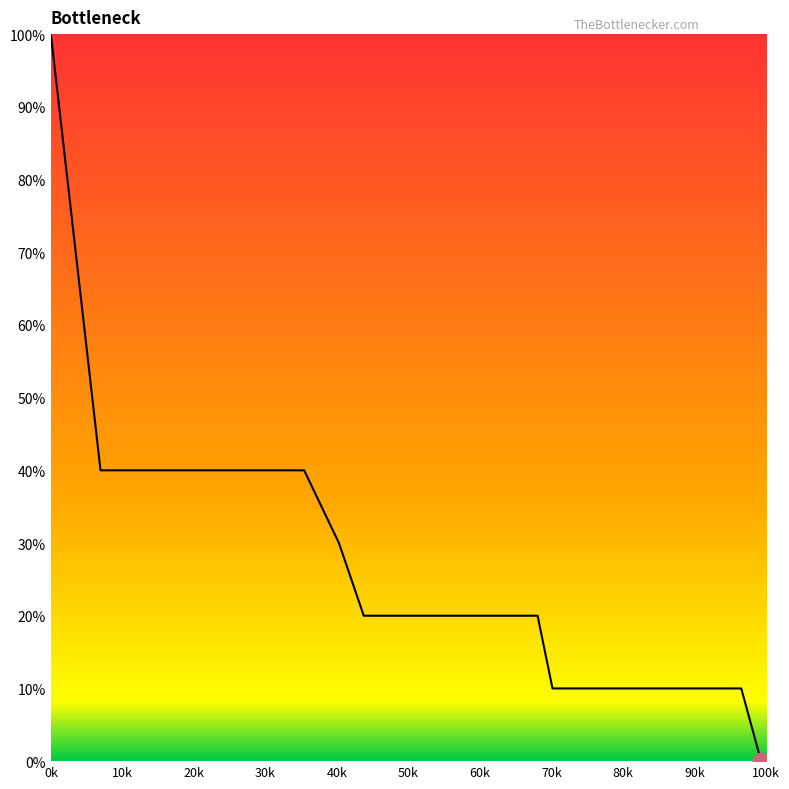

What is the value of the 17th point from the left?

1